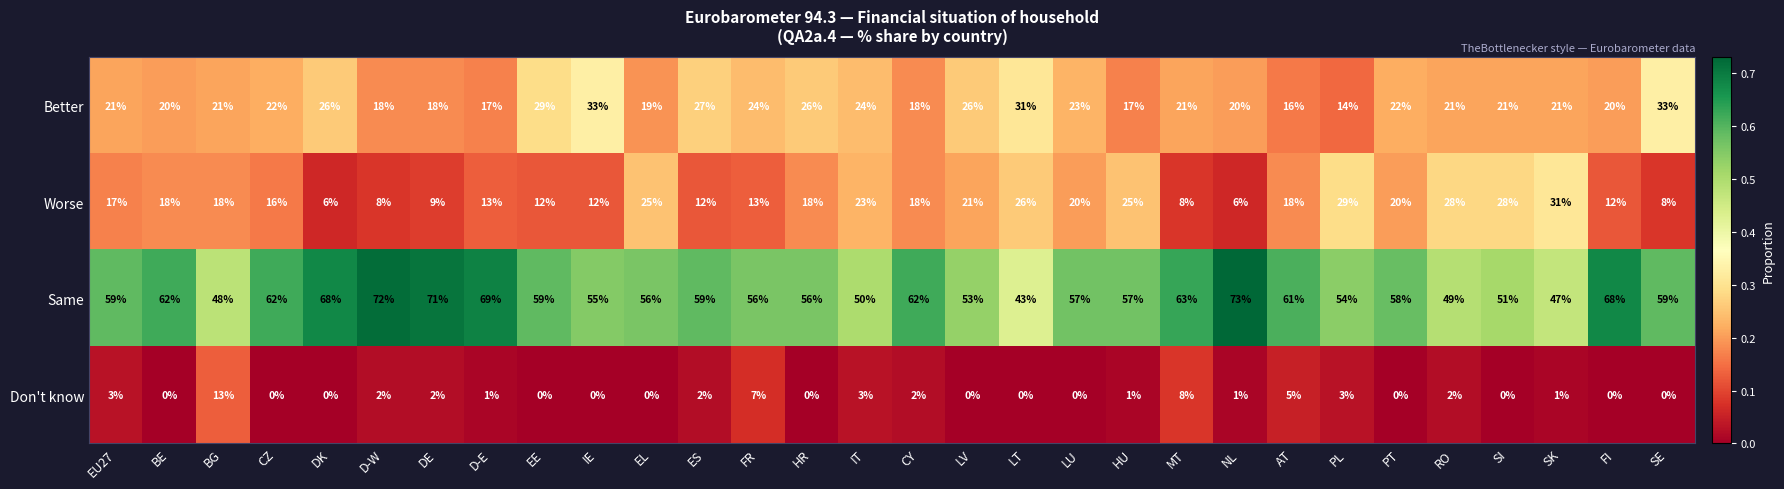

What value does the Worse series have at EL, to the nearest 5?

25